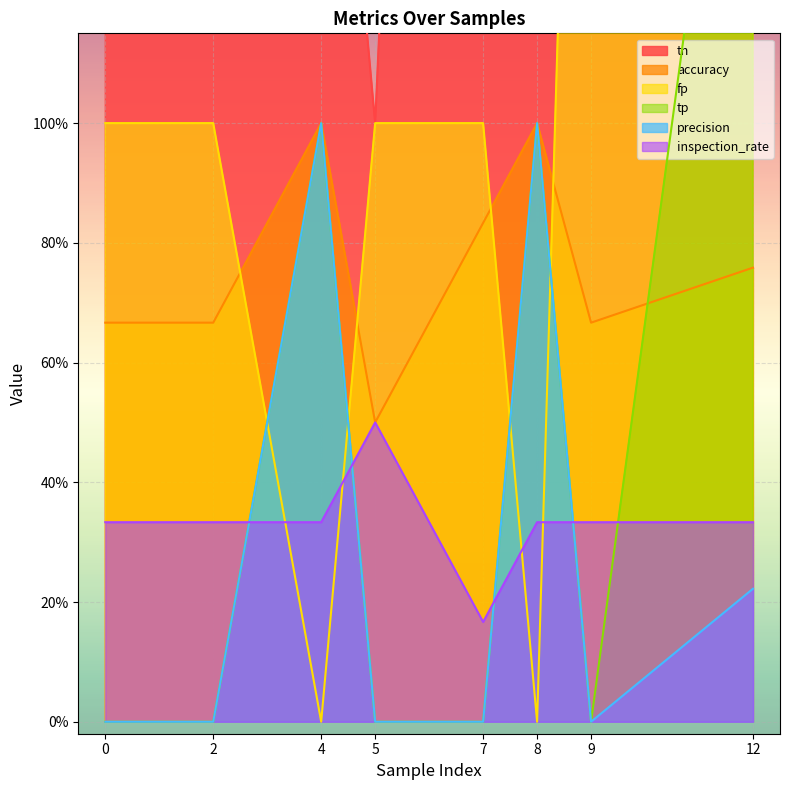

At which category does the chart reach its minimum across all series?

4